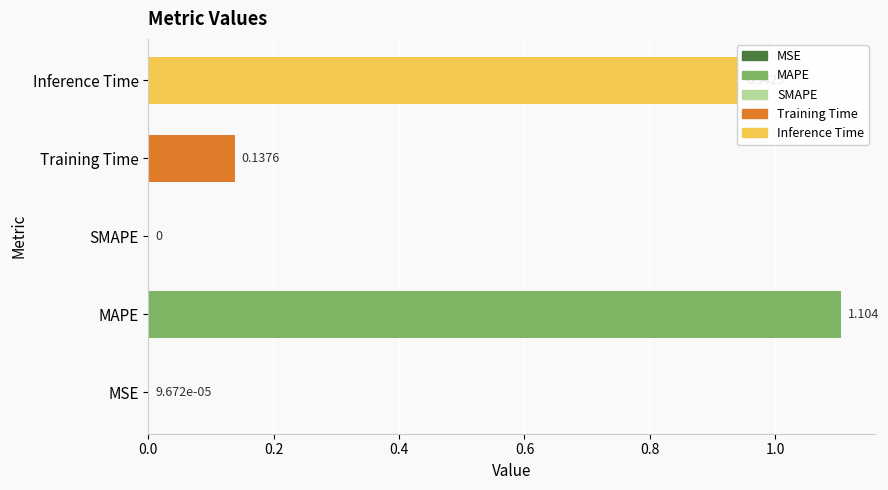

At which label is the value closest to 0?

SMAPE